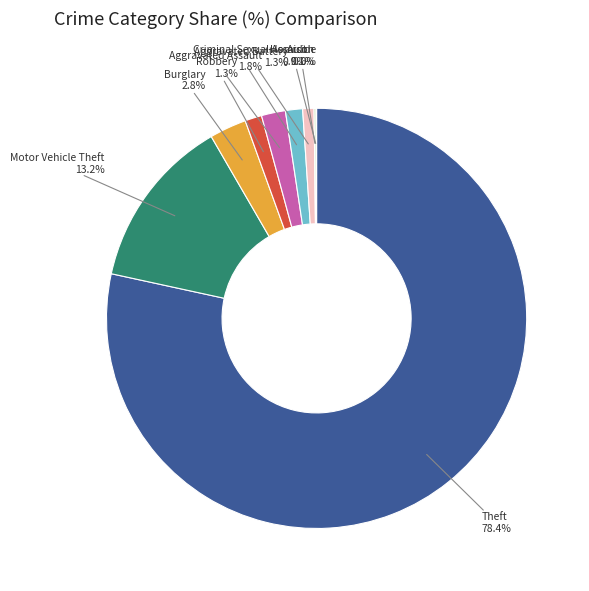

Is there any slice that represents more than half of the pie?

Yes